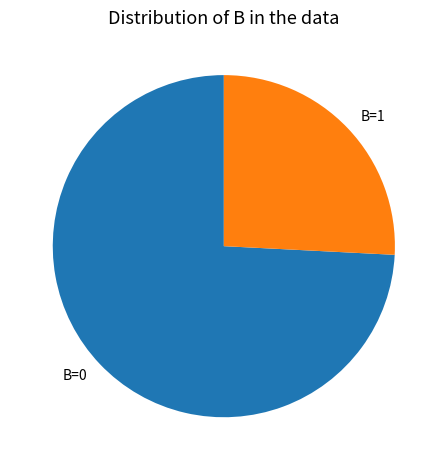

Is there a majority slice in this chart?

Yes